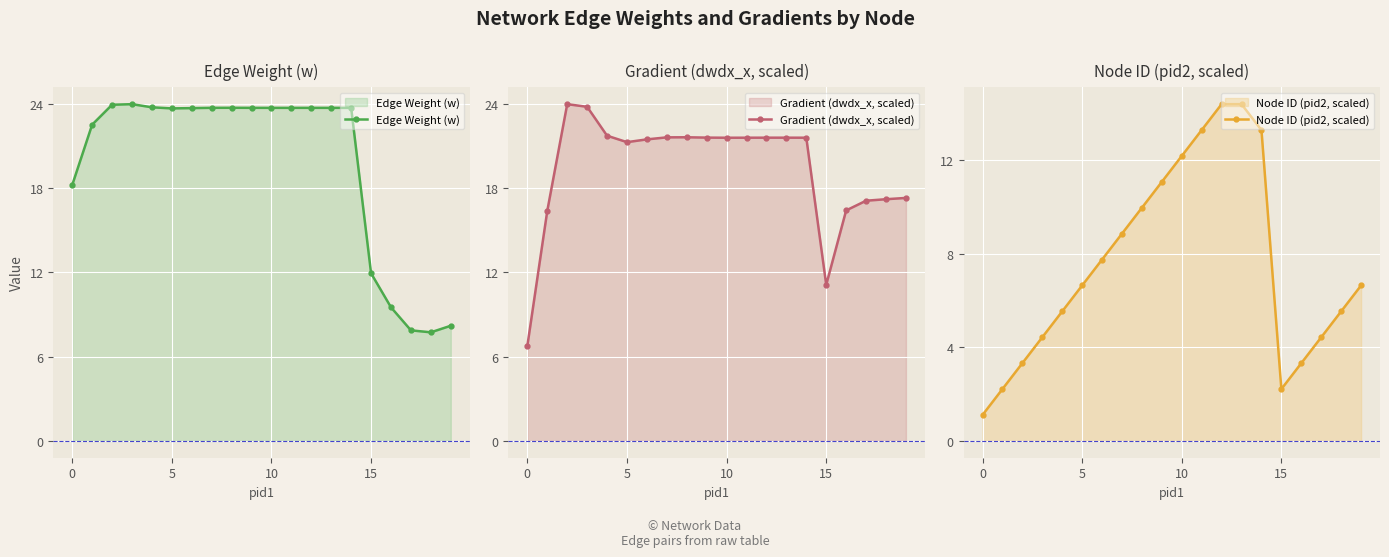

Which series has the largest range (max minus min)?

Gradient (dwdx_x, scaled)